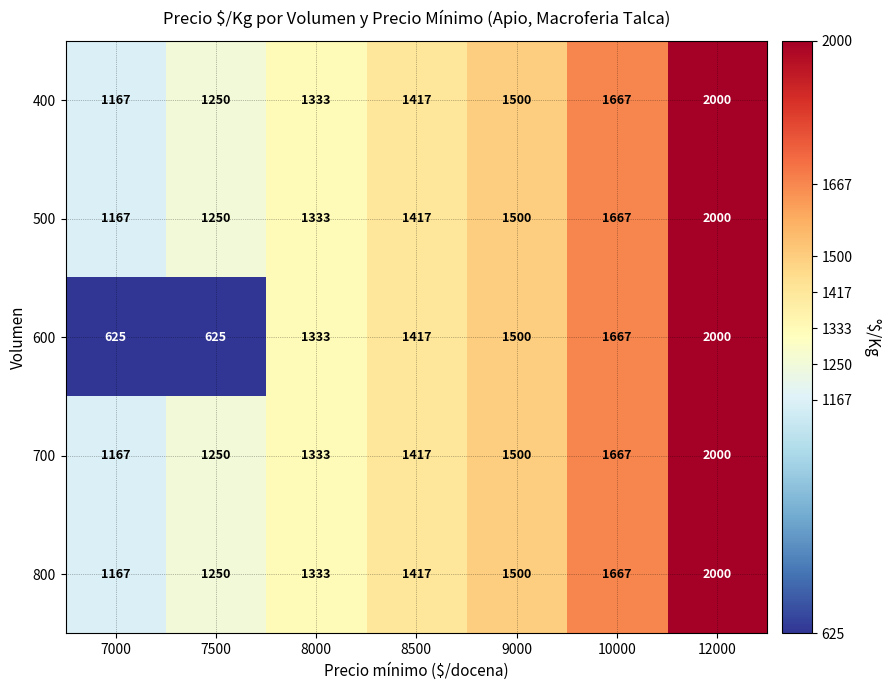

What is the difference between the maximum and minimum values in the 500 series?

833